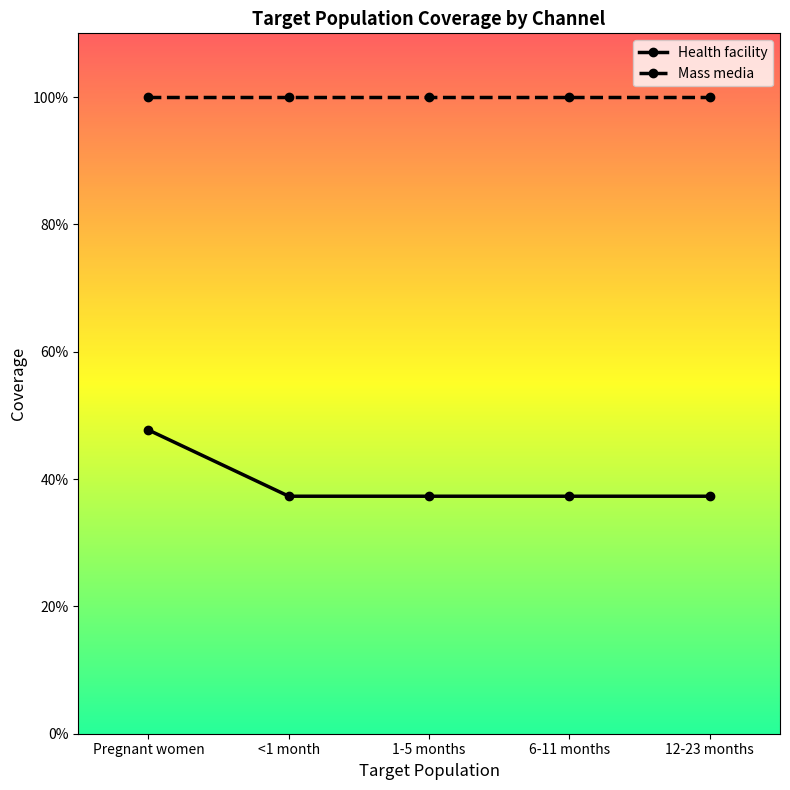

True or false: Mass media has a value of 1.0 at 1-5 months.

True